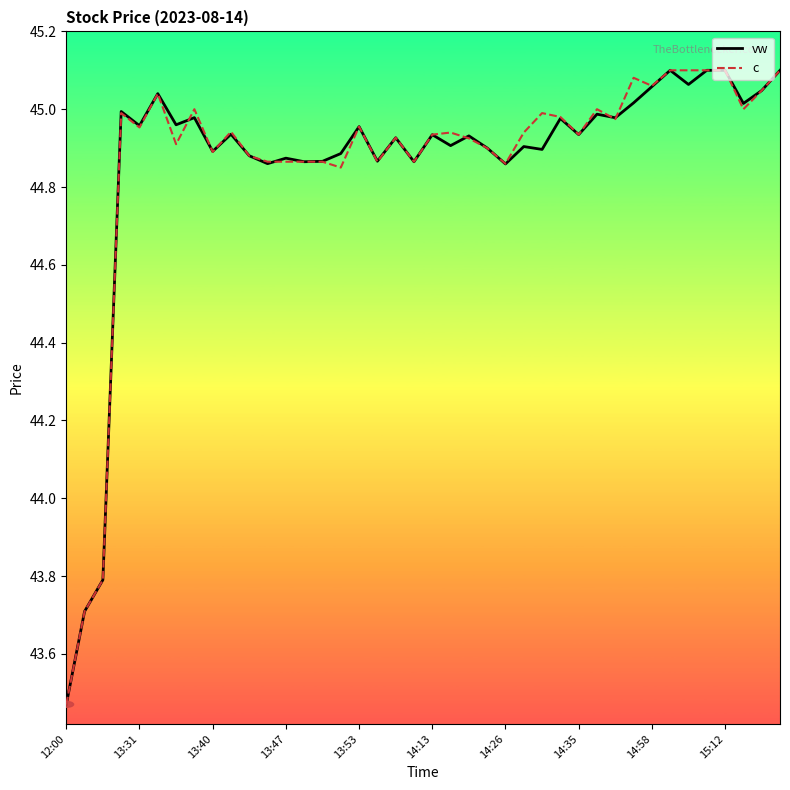

In vw, how many points are lower than both neighbors (excluding endpoints)?

14